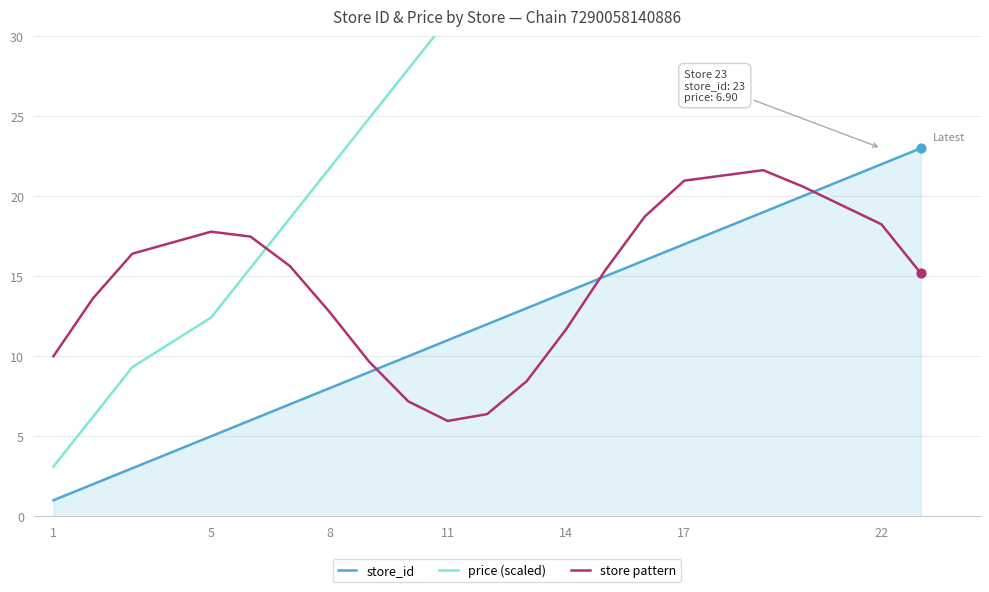

What is the minimum value for store pattern?

6.0